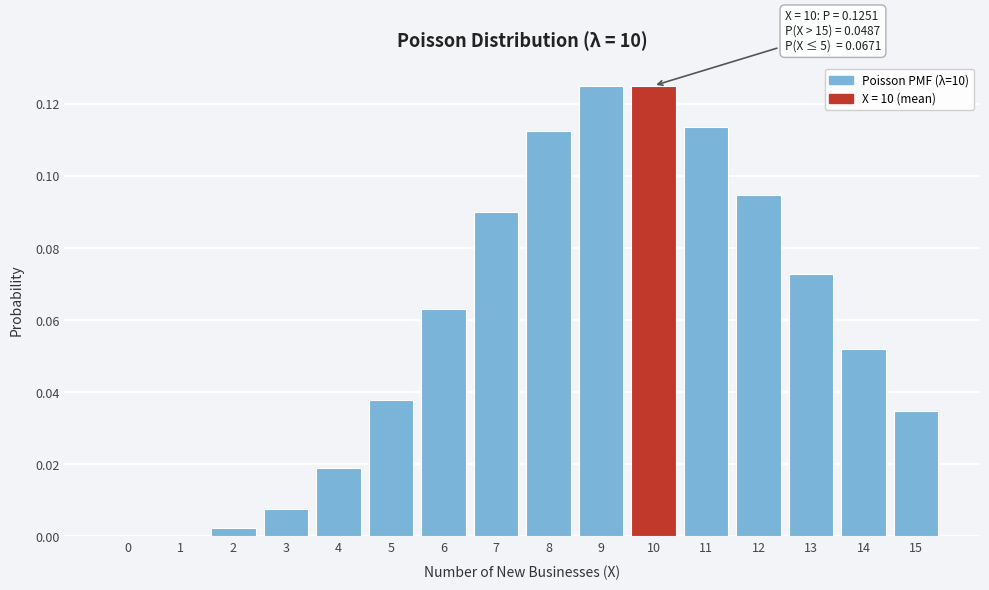

The chart shows a value of 0.0 at 8. True or false?

False